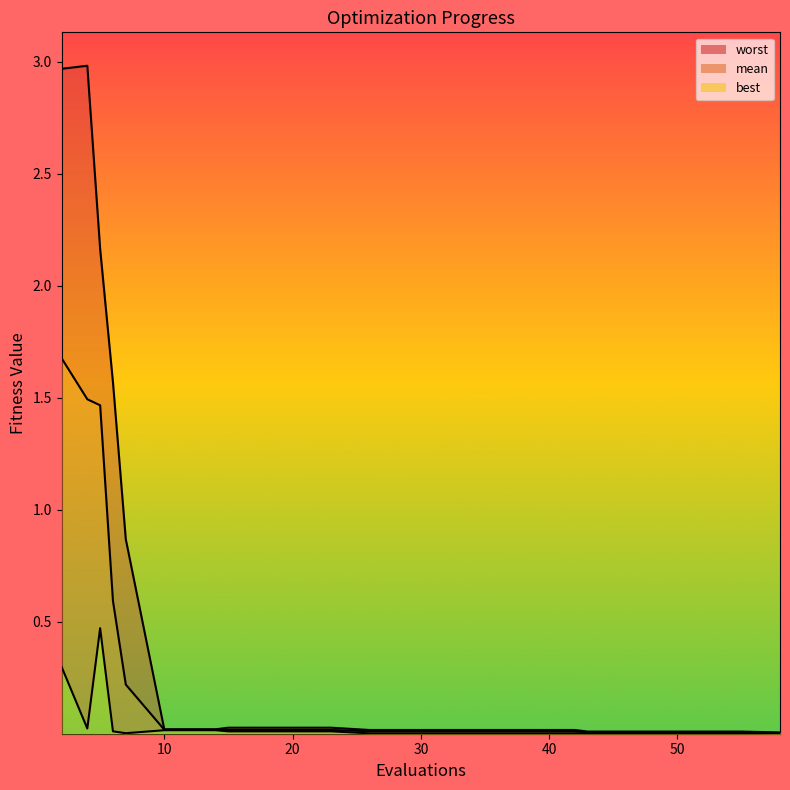

What is the difference between the highest and lowest values at 5?

1.7